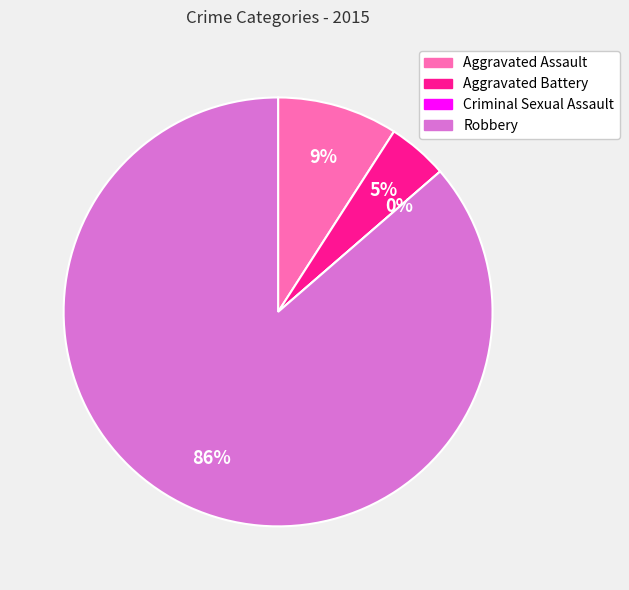

Is it true that Criminal Sexual Assault is 0% of the pie?

True